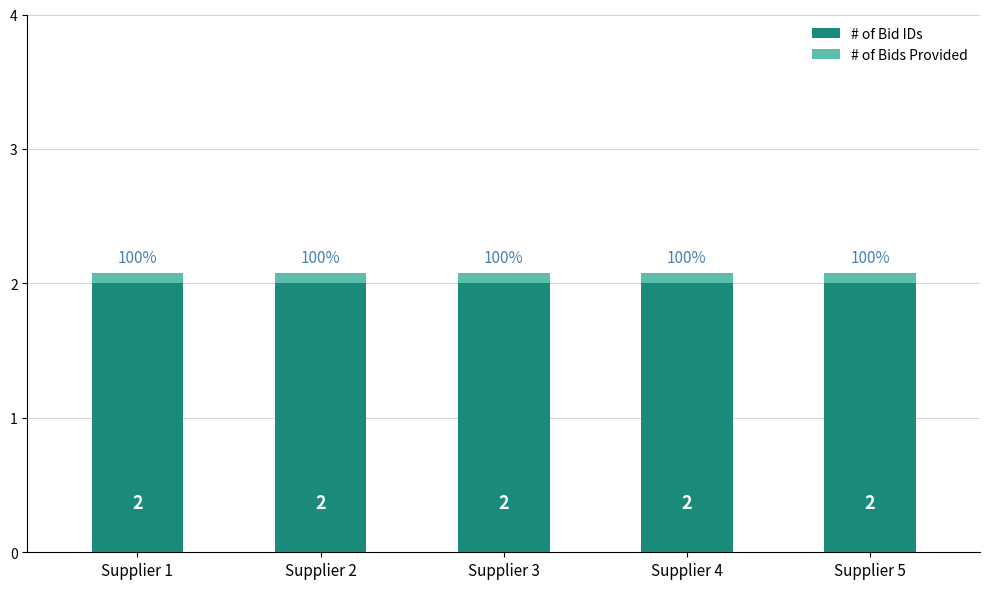

What is the maximum value for # of Bid IDs?

2.0